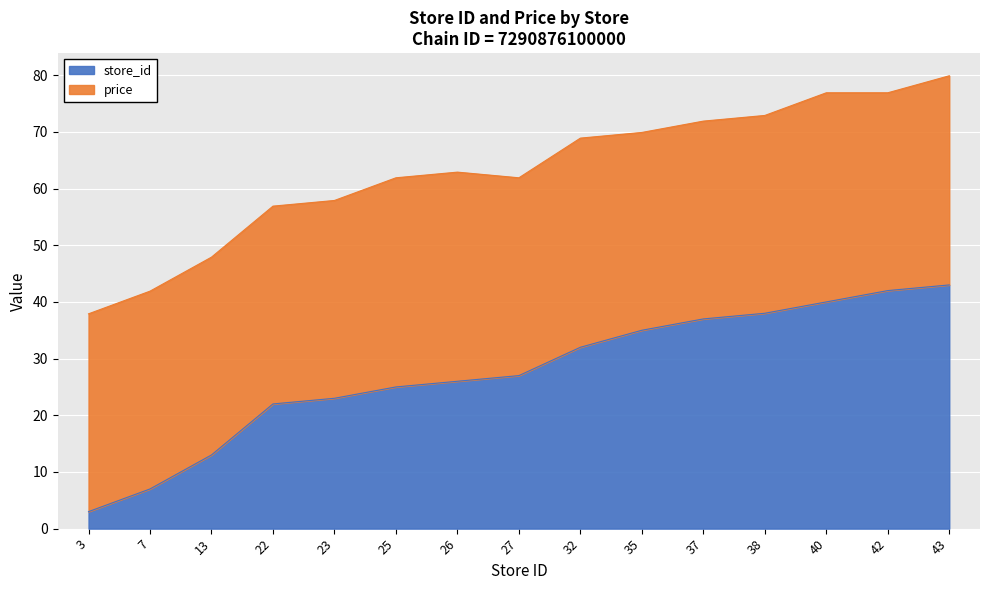

Rank the categories by value from highest to lowest.

43, 42, 40, 38, 37, 35, 32, 27, 26, 25, 23, 22, 13, 7, 3